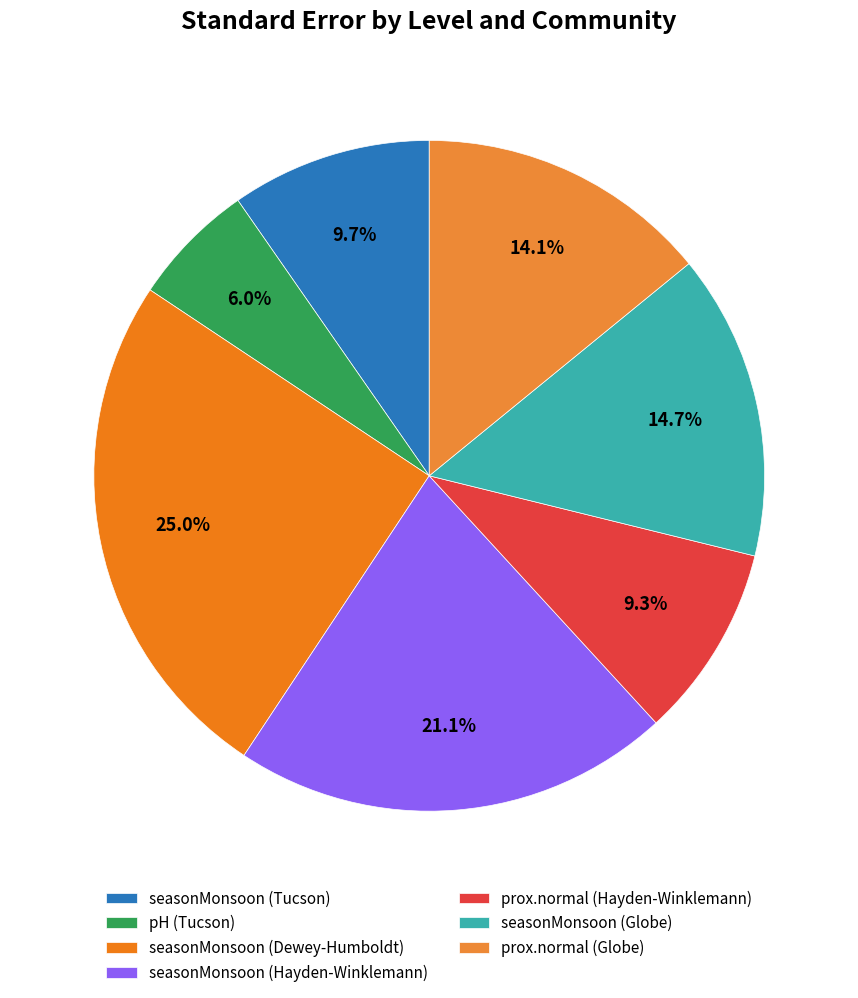

Is the sum of seasonMonsoon (Tucson) and seasonMonsoon (Dewey-Humboldt) greater than half?

No